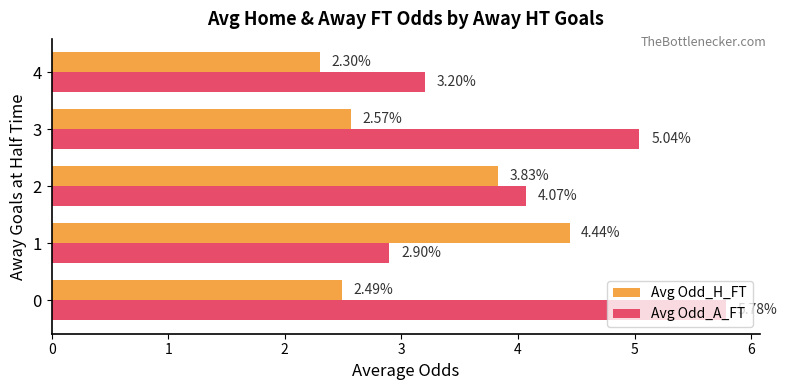

What is the average value of the Avg Odd_A_FT series?

4.2